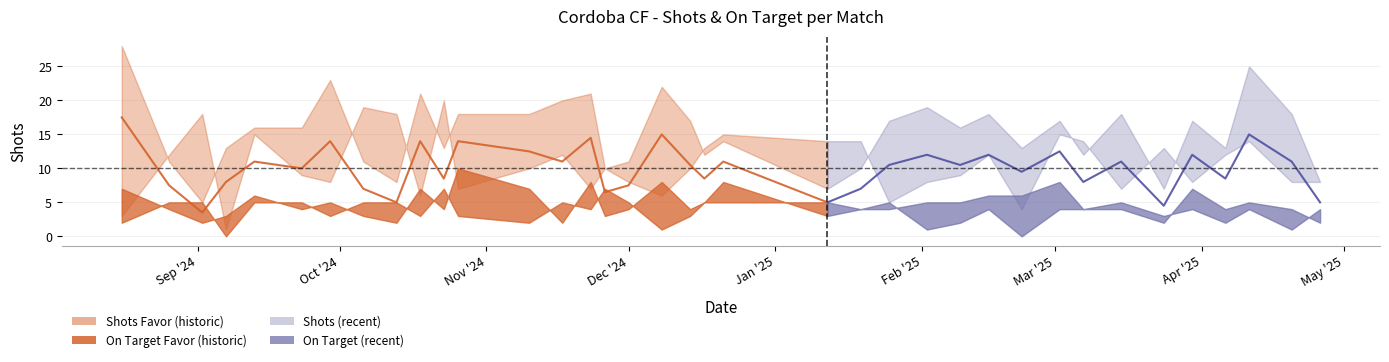

Between 02/03/2025 and 15/02/2025, which is larger?

15/02/2025